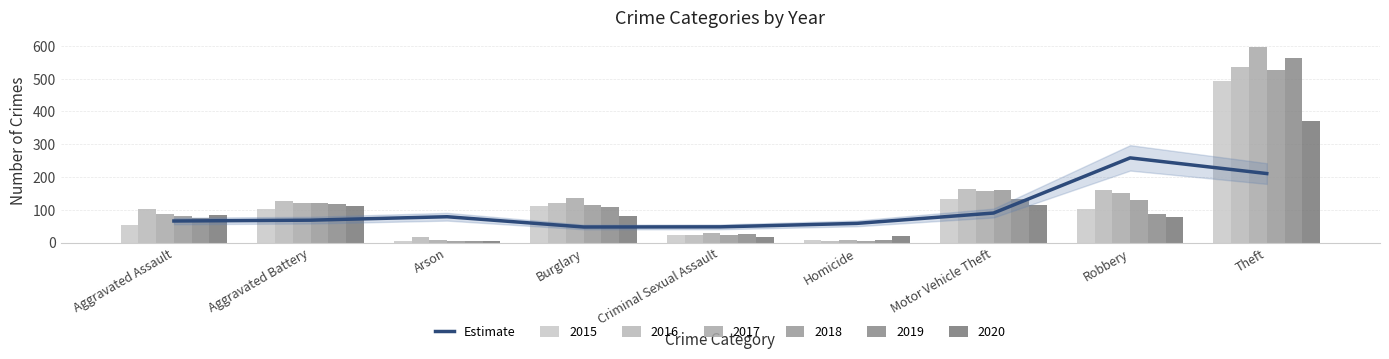

Approximately how many times larger is the value at Arson compared to Criminal Sexual Assault?

1.6